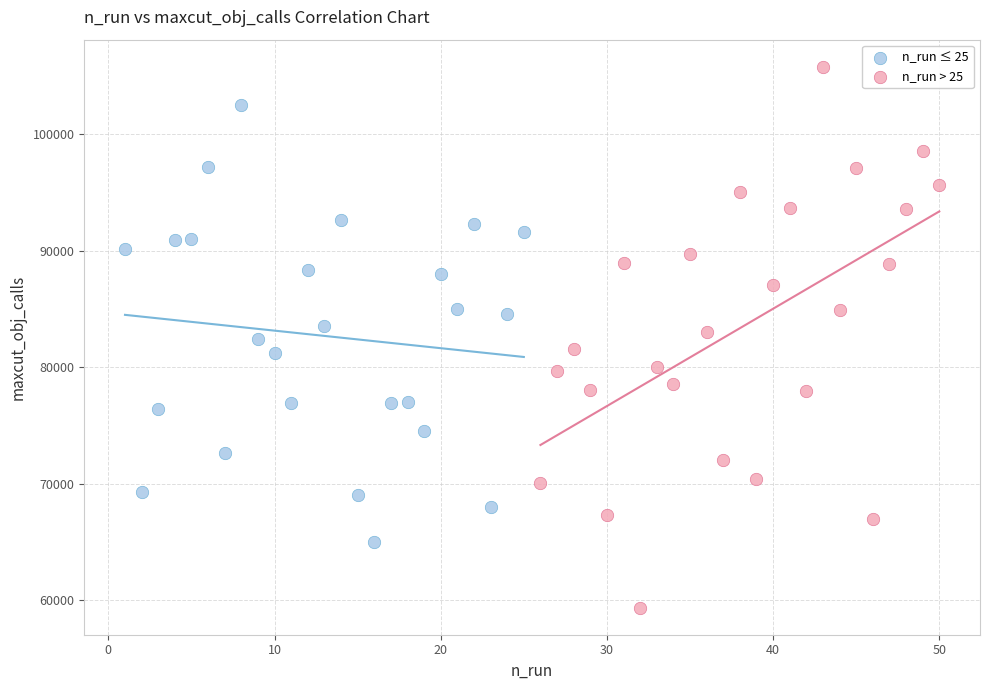

Which series has the largest Y range (max minus min)?

n_run > 25